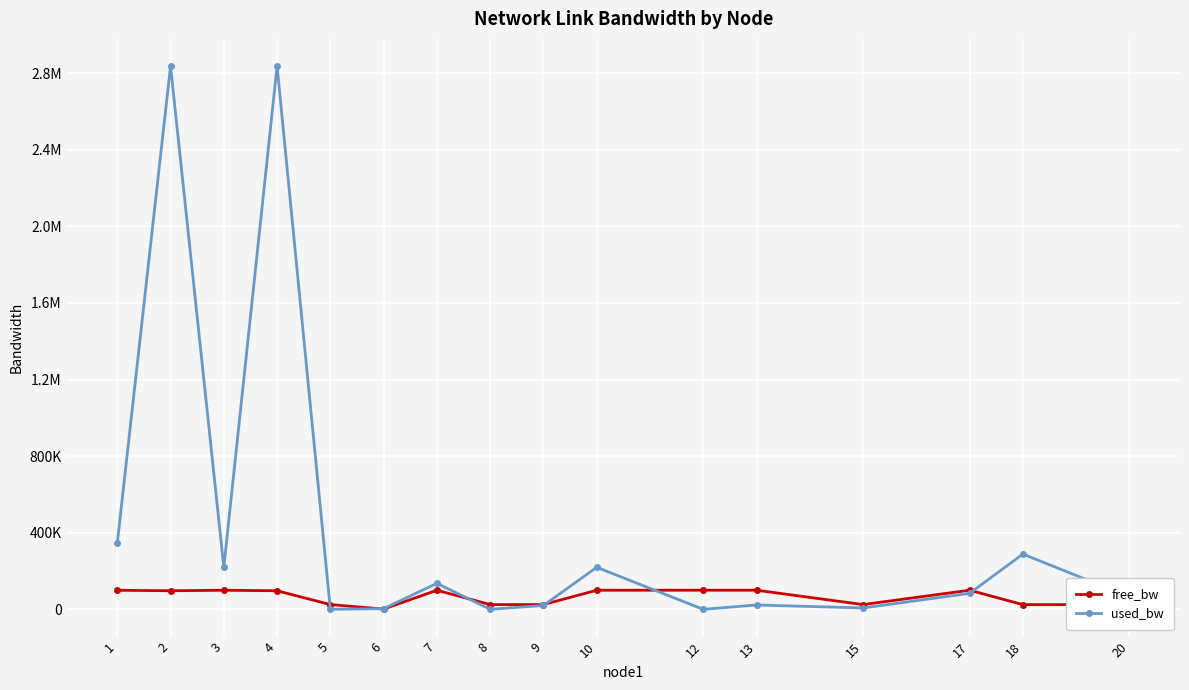

Is this an area chart (filled region under the line)?

No